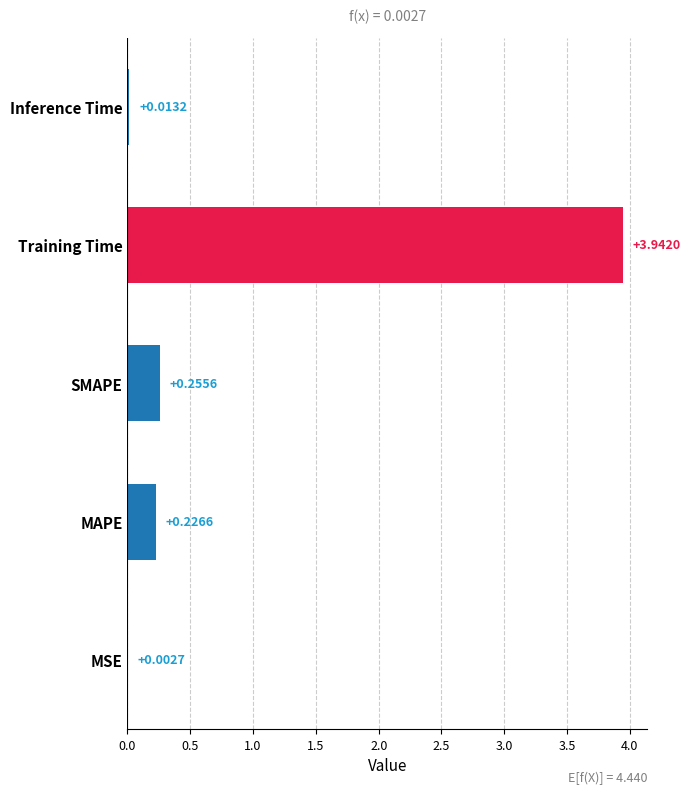

Between SMAPE and Training Time, which is larger?

Training Time